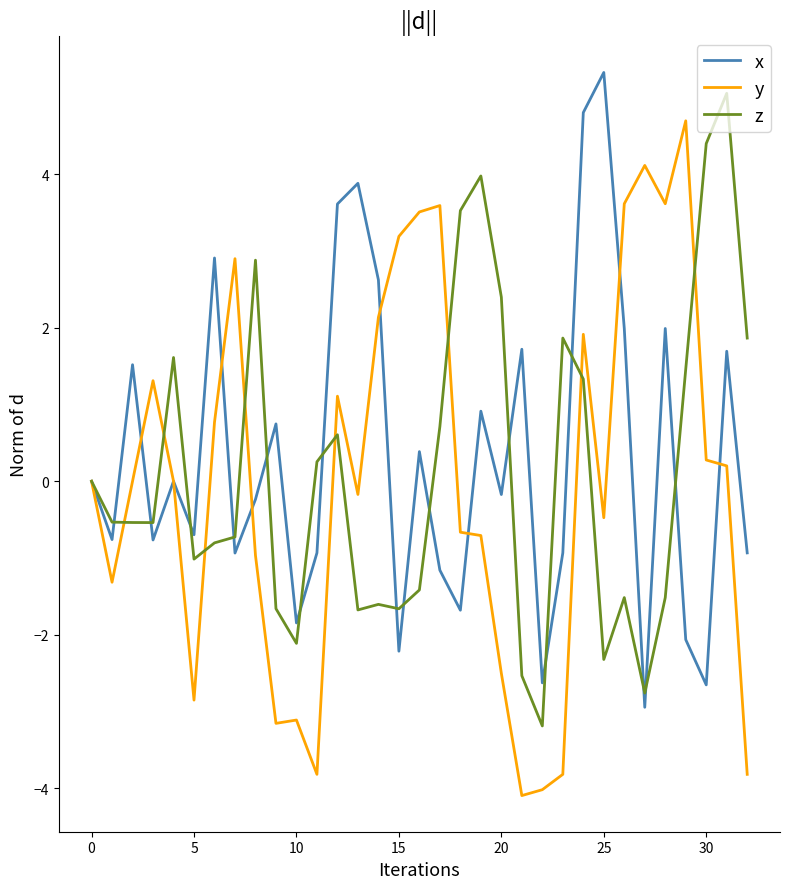

What is the greatest value displayed?

5.3